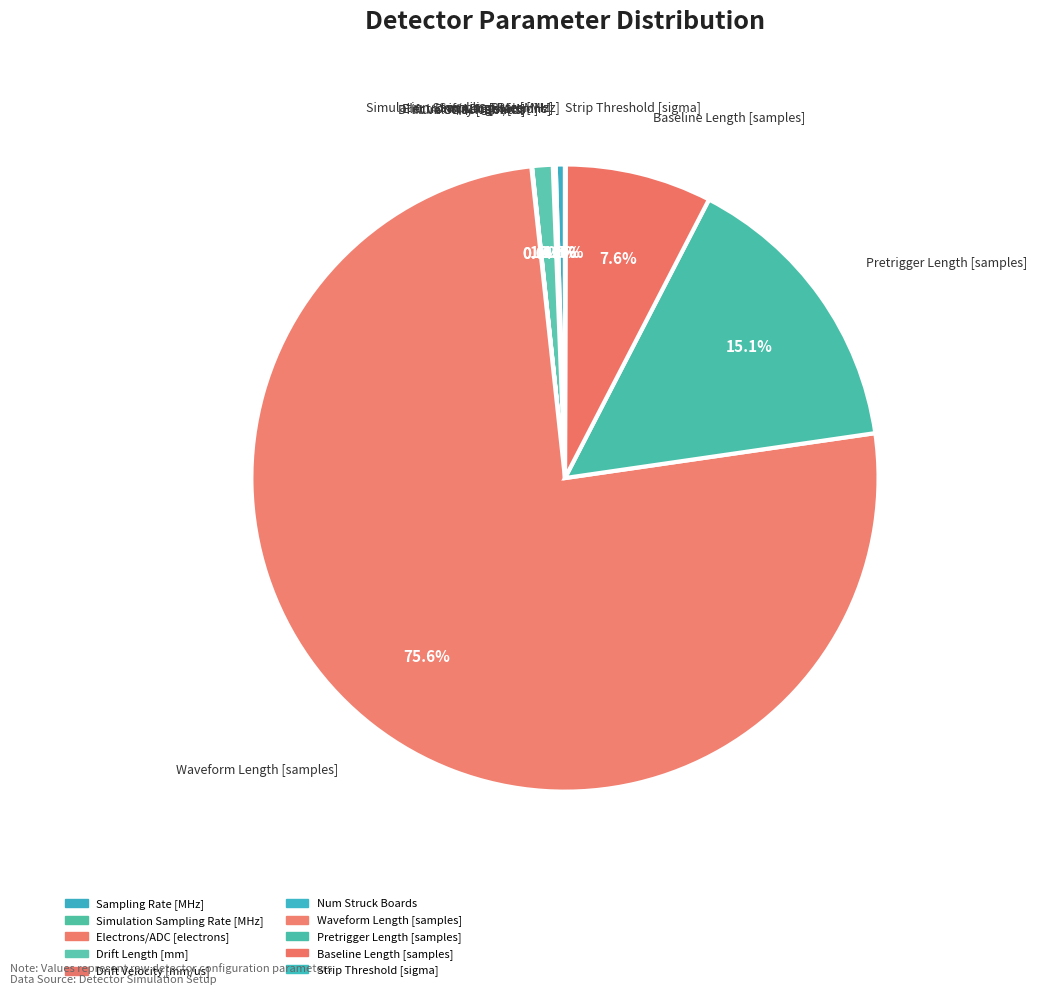

Is it true that Pretrigger Length [samples] is 15% of the pie?

True